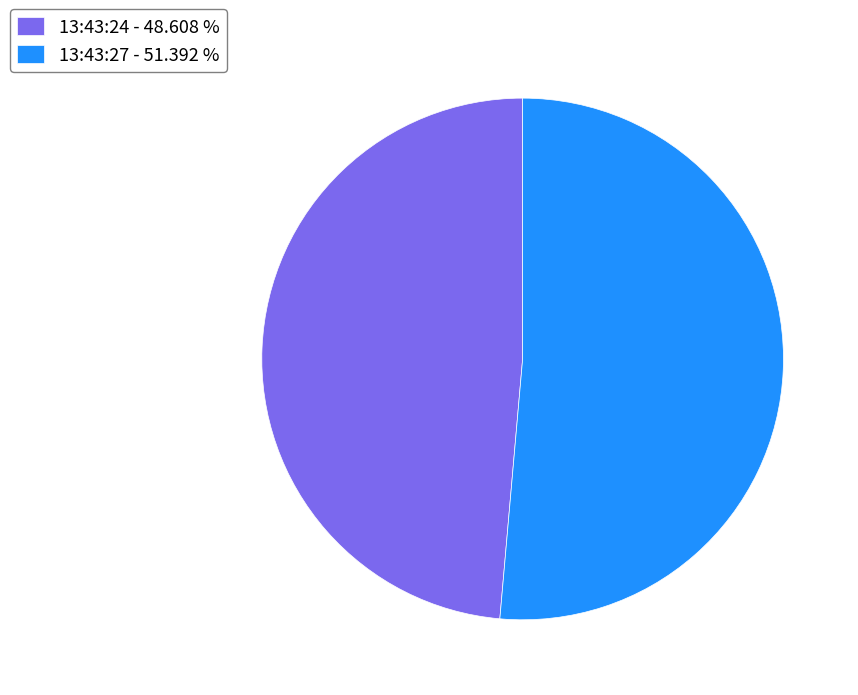

Is there any slice that represents more than half of the pie?

Yes